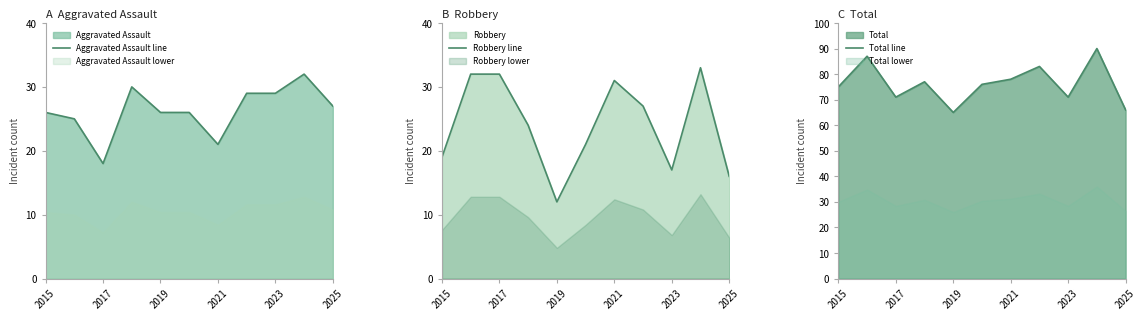

Which category has the lowest value in the Aggravated Assault line series?

2017